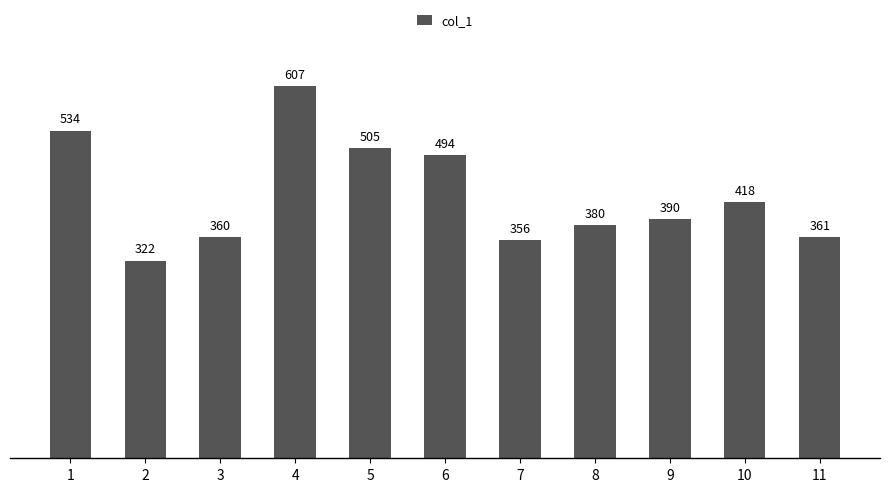

Reading left to right, list all the values displayed in this chart.

1=534	2=322	3=360	4=607	5=505	6=494	7=356	8=380	9=390	10=418	11=361